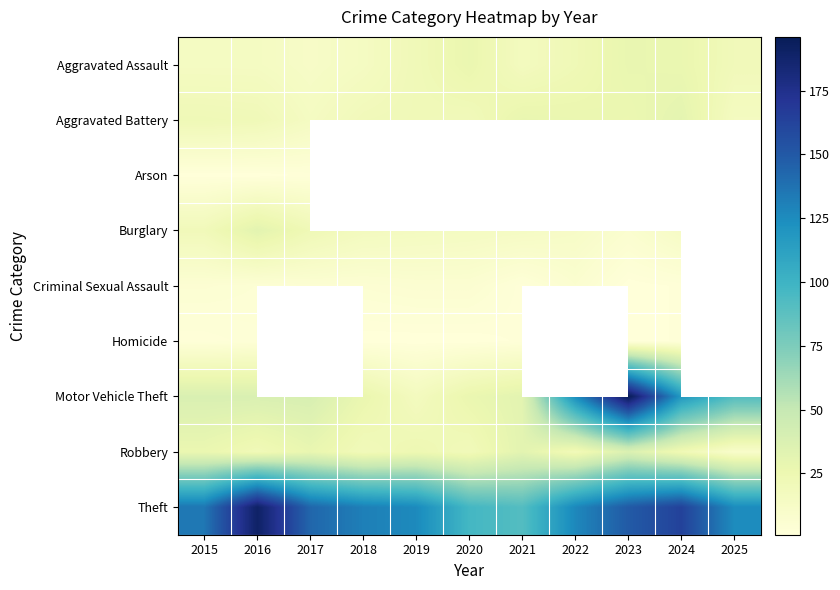

Which series has the largest total across all categories?

Theft